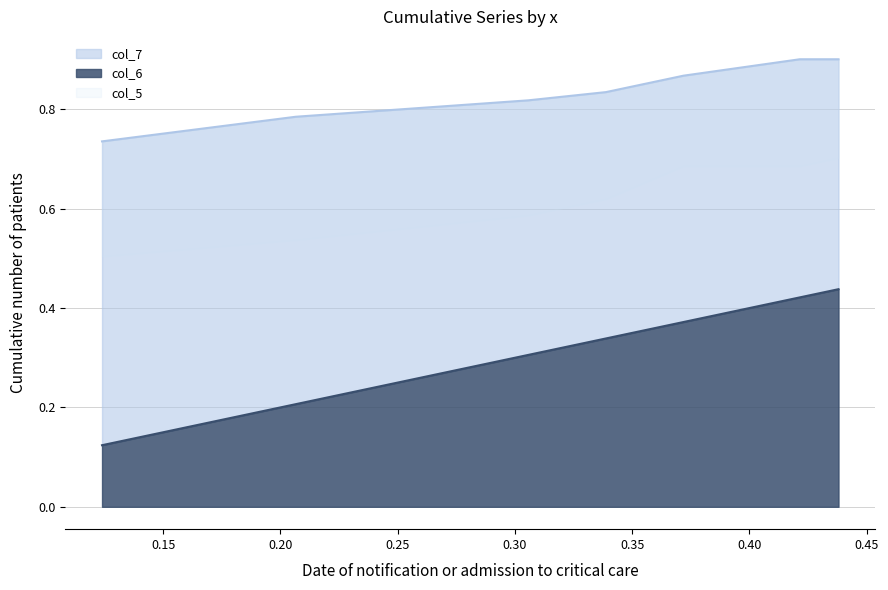

Between 1 and 7, which series saw the biggest shift?

col_6